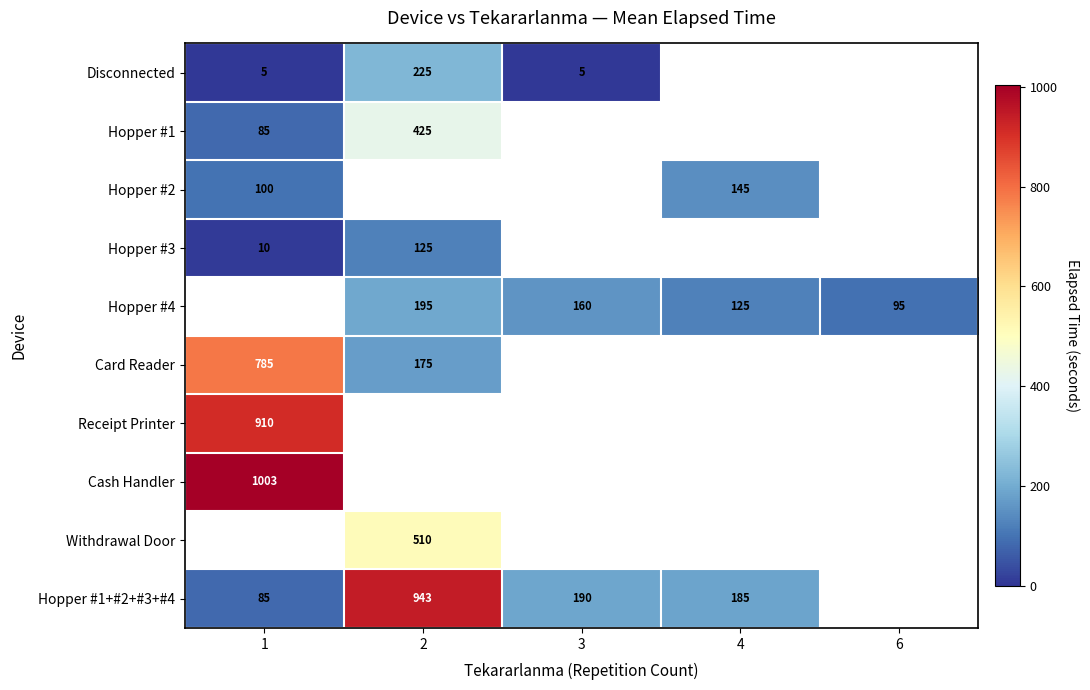

The Hopper #1 series shows 570 at 2. True or false?

False